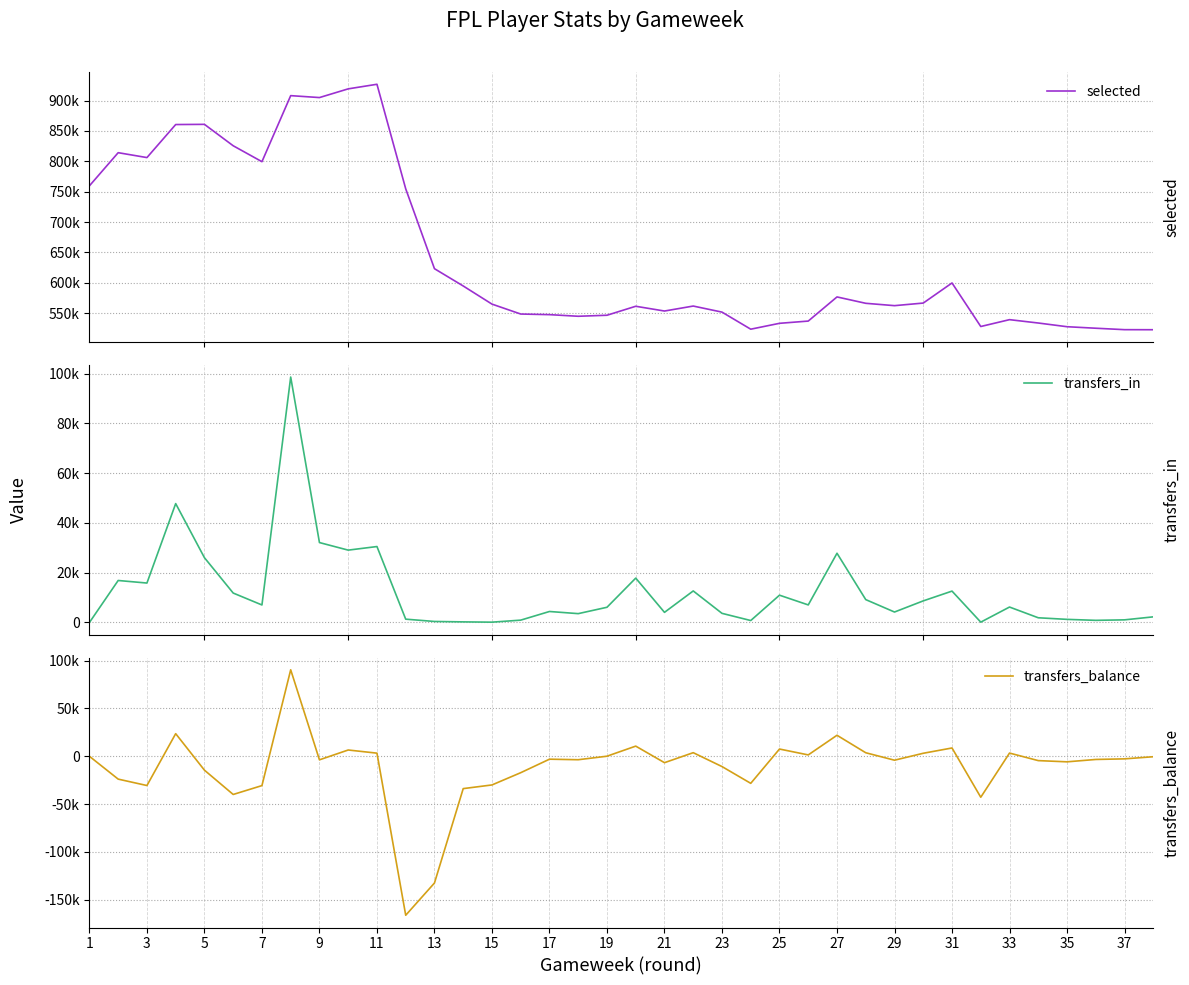

What is the average value of the selected series?

644899